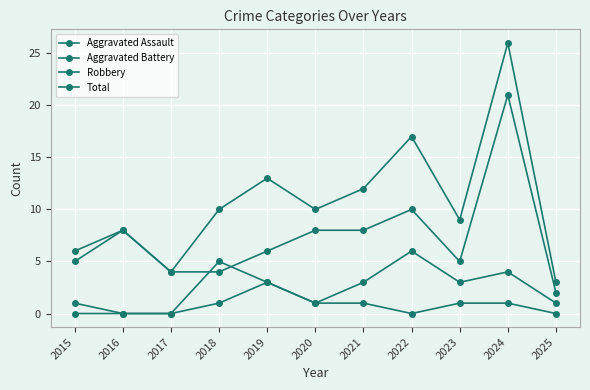

List the series in order of their overall mean, lowest first.

Aggravated Assault, Aggravated Battery, Robbery, Total